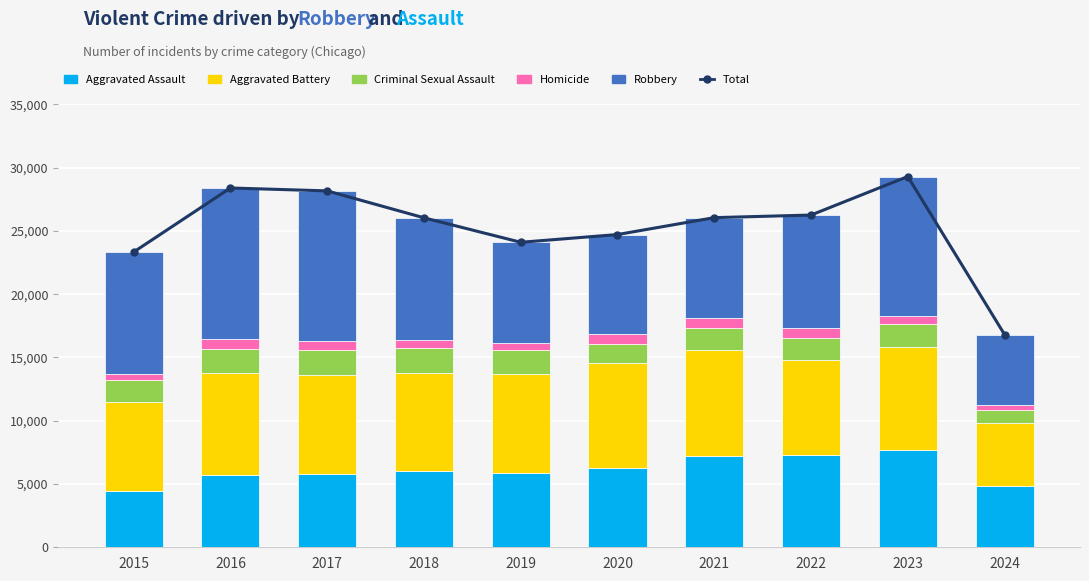

Which category has the lowest value in the Robbery series?

2024